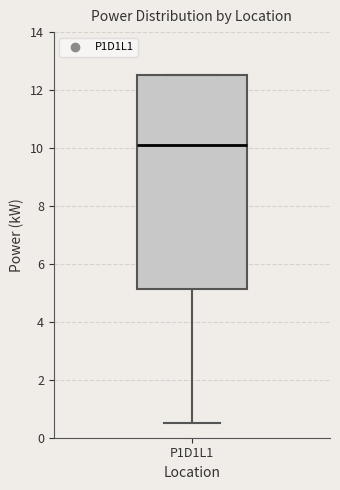

Transcribe this box plot: give where the median line is, the range the box spans, and where the two whiskers end, as read against the y-axis. The values are not printed on the chart, so give them approximately, as read against the axis.

median 10.0, box 5.2 to 12.6, whiskers 0.6 to 12.6